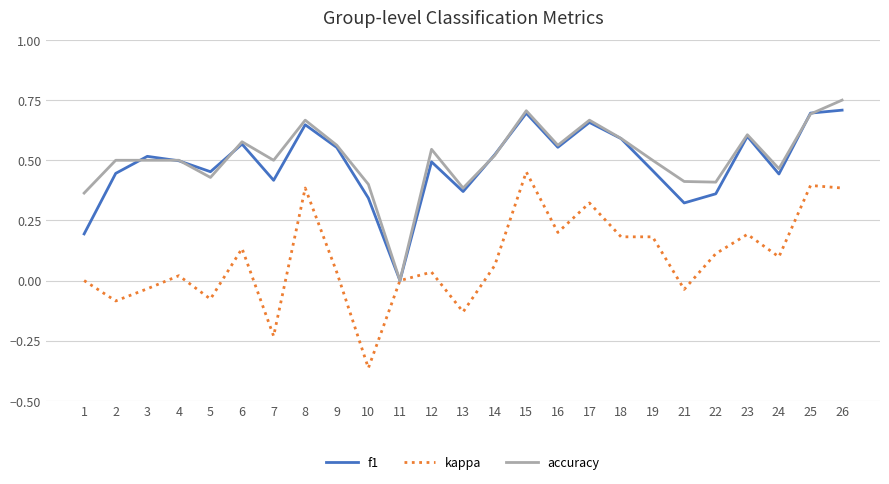

List the series in order of their peak value, lowest first.

kappa, f1, accuracy